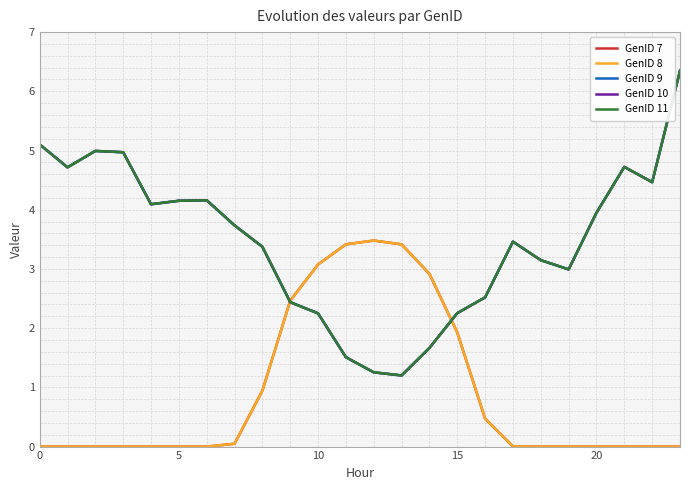

What is the sum of all GenID 8 values?

22.2